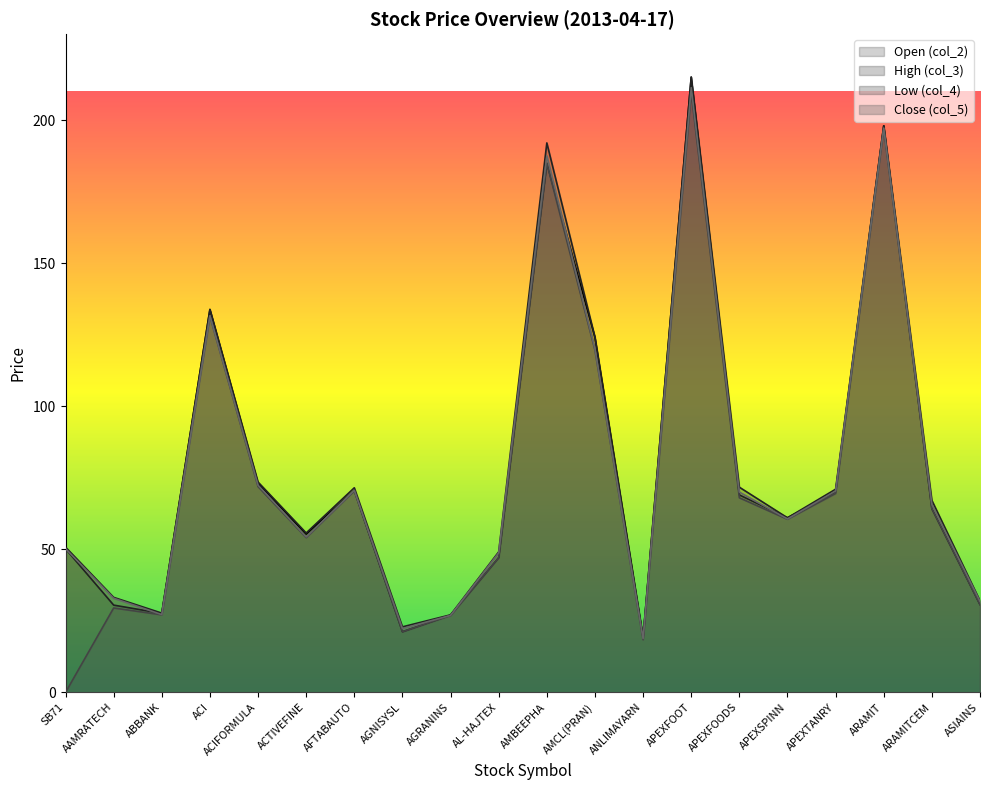

True or false: col_3 and col_4 intersect in this chart.

False